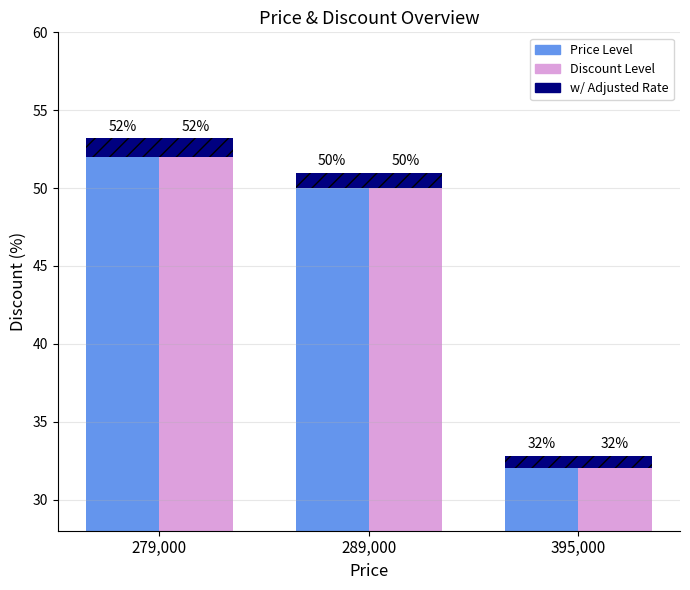

Is it true that w/ Adjusted Rate equals 1.2 at 279,000?

True